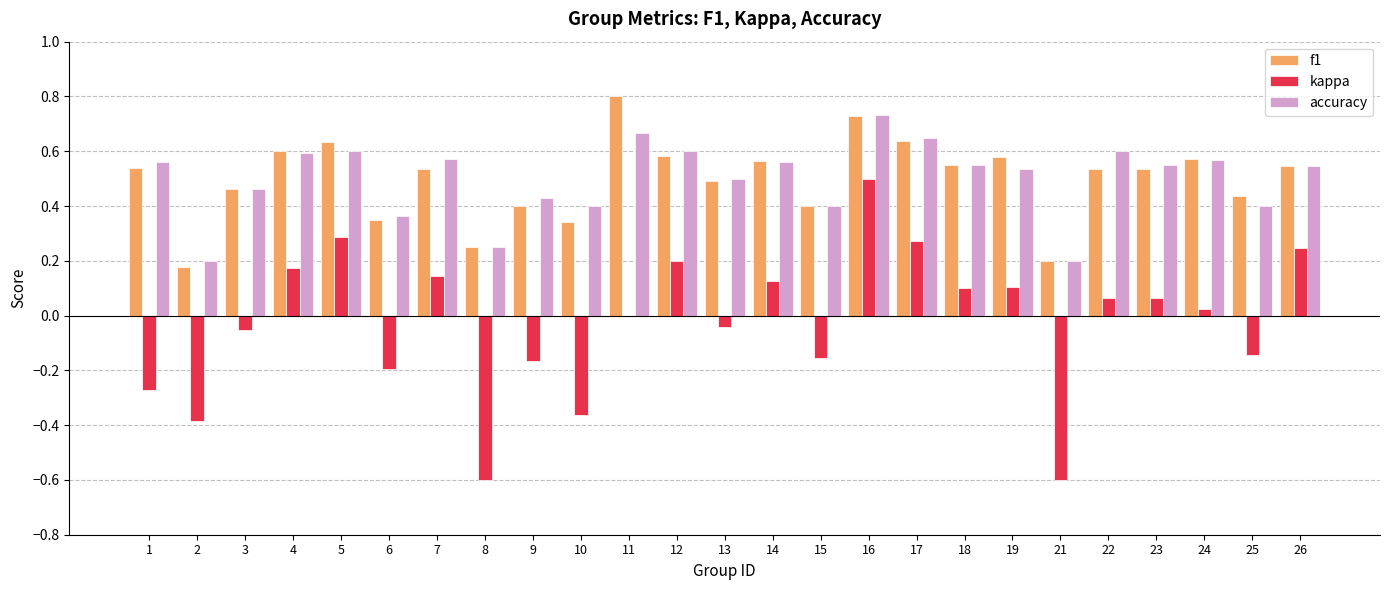

Between 3 and 19, which series saw the biggest shift?

kappa